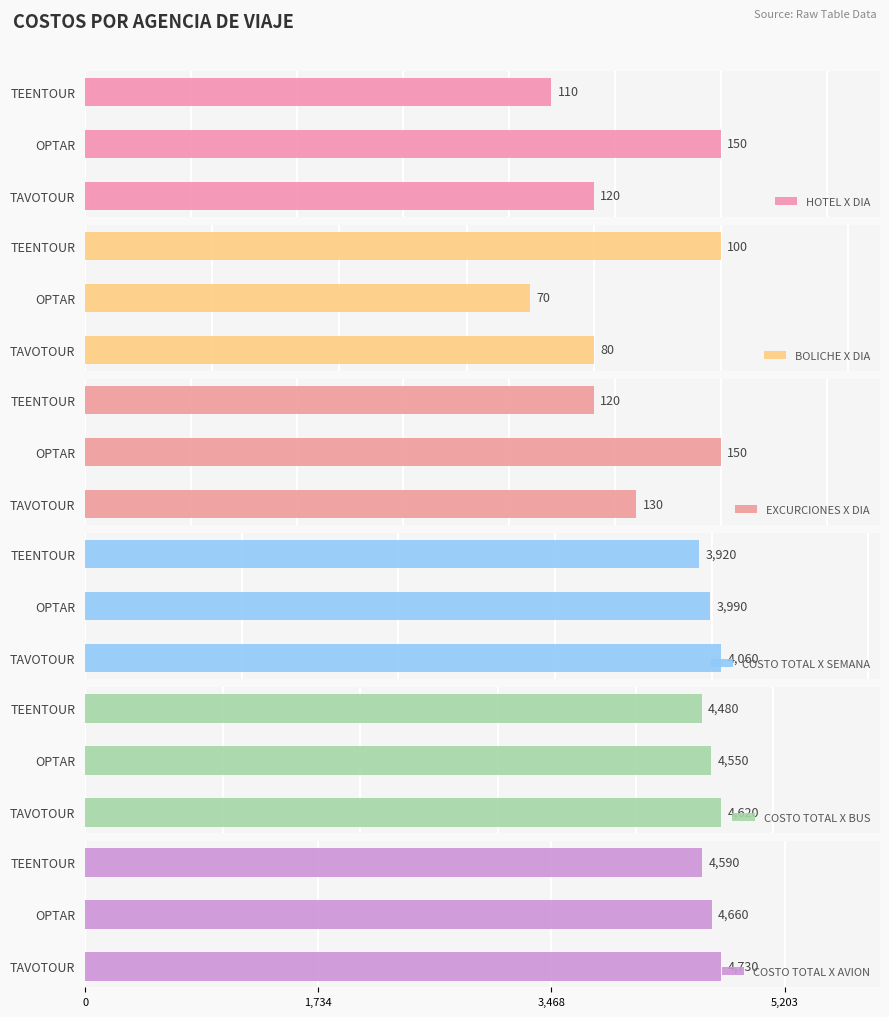

What is the minimum value shown in the chart?

70